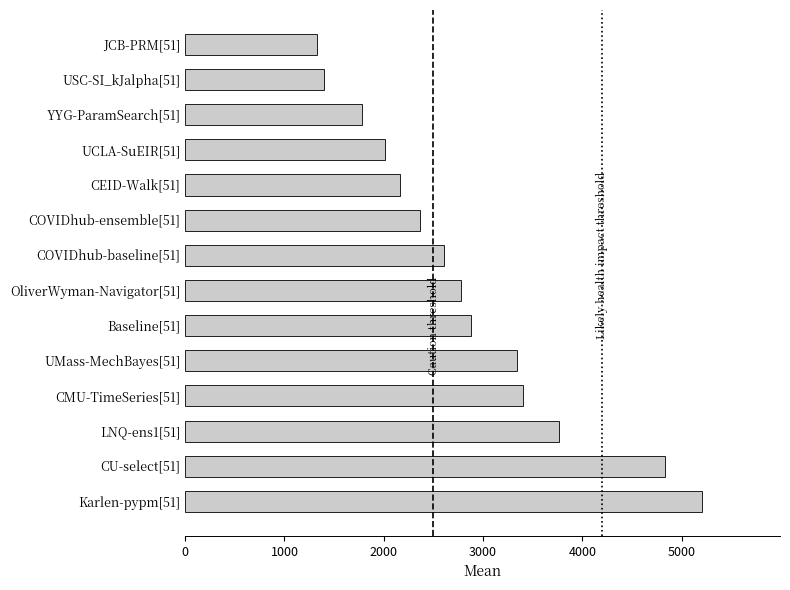

What is the maximum value shown in the chart?

5207.5